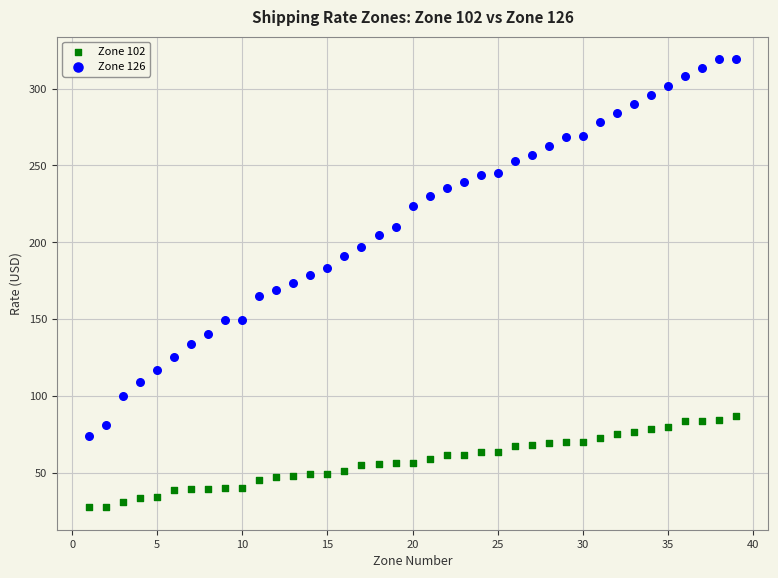

Which series reaches the minimum Y coordinate?

Zone 102